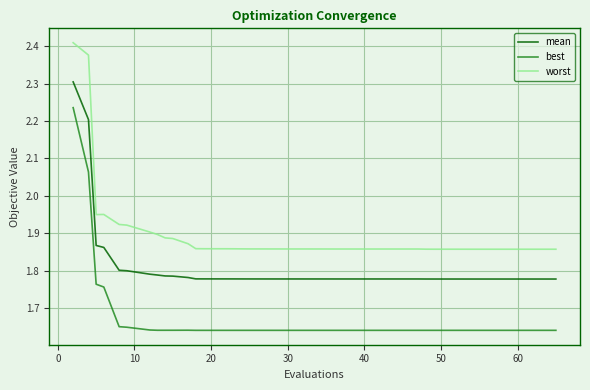

Which series has the largest range (max minus min)?

best